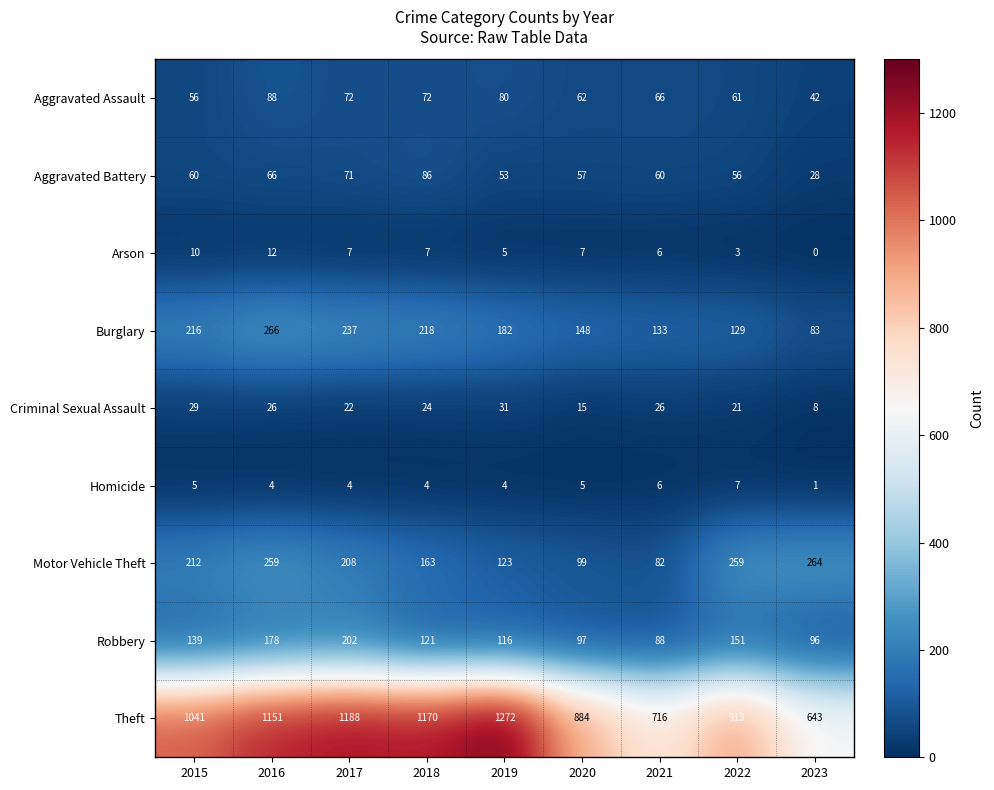

What is the sum of all Aggravated Assault values?

599